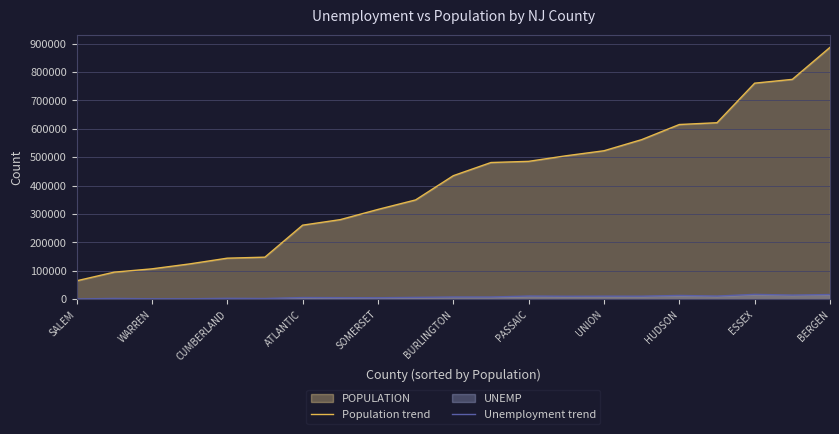

What is the greatest value displayed?

886798